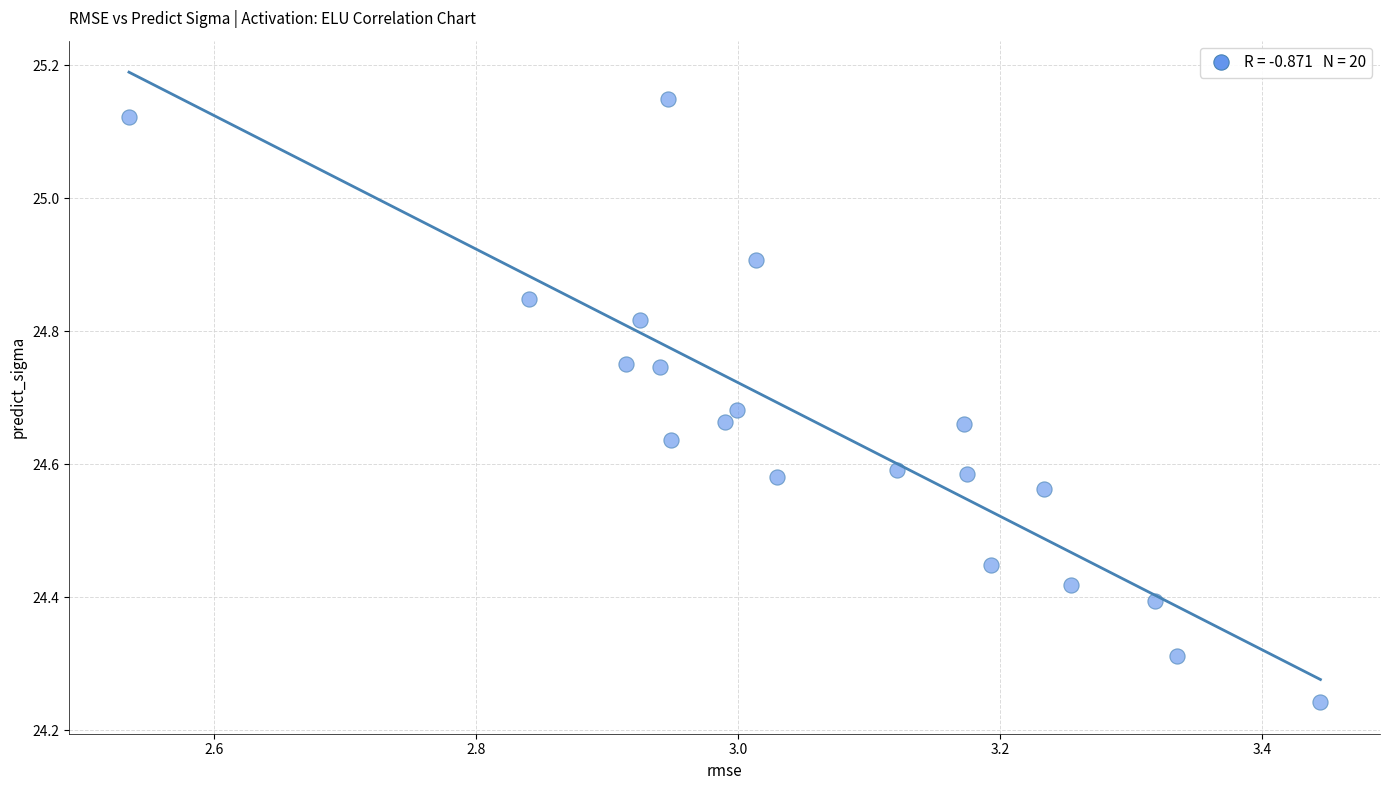

What is the range of Y values (max minus min)?

0.9